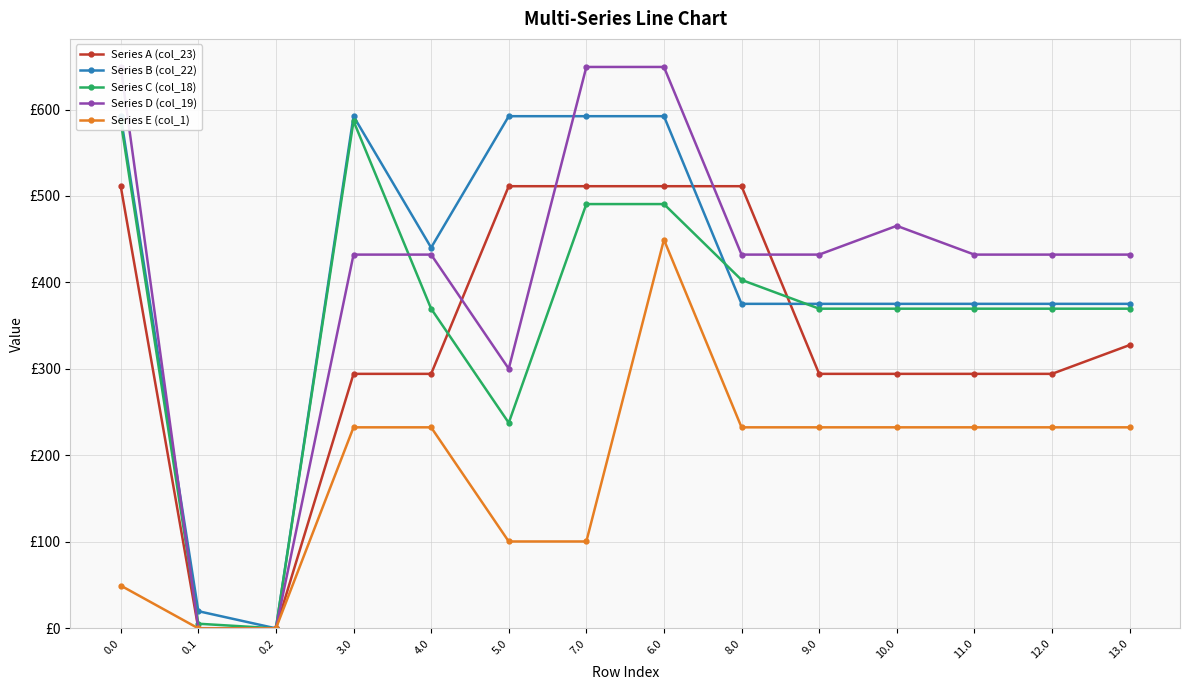

Which series has the largest range (max minus min)?

Series D (col_19)